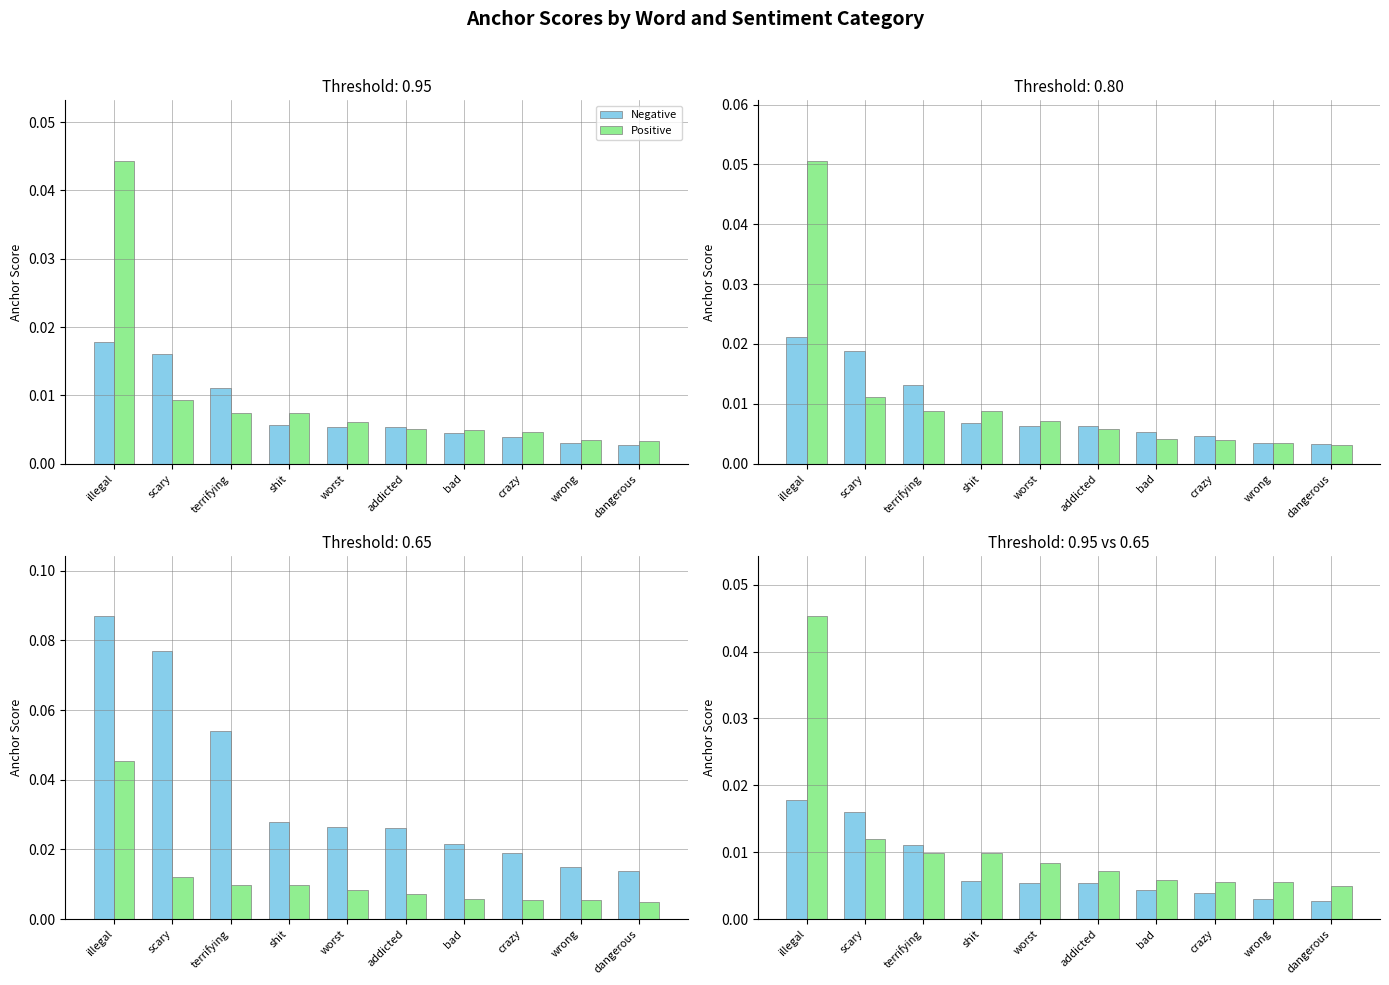

True or false: Negative has a value of 0.0 at shit.

False